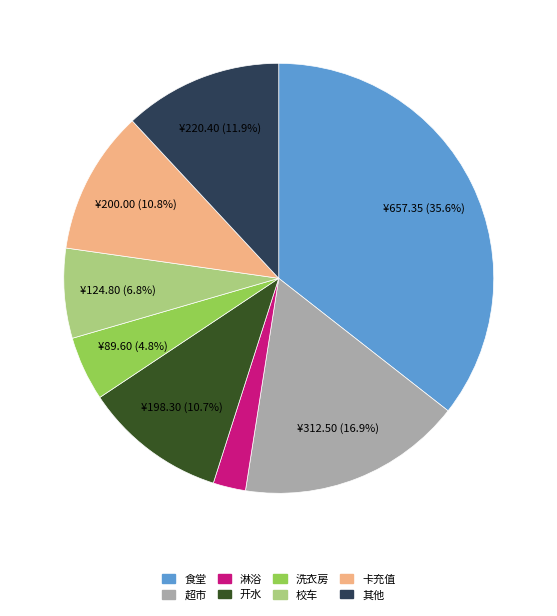

How much of the chart is everything except 超市?

83.1%